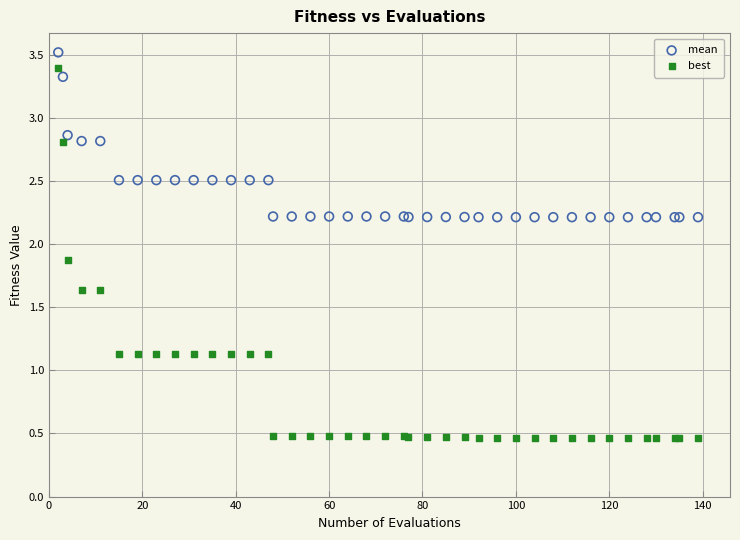

In the mean series, what Y value is closest to 2?

2.2